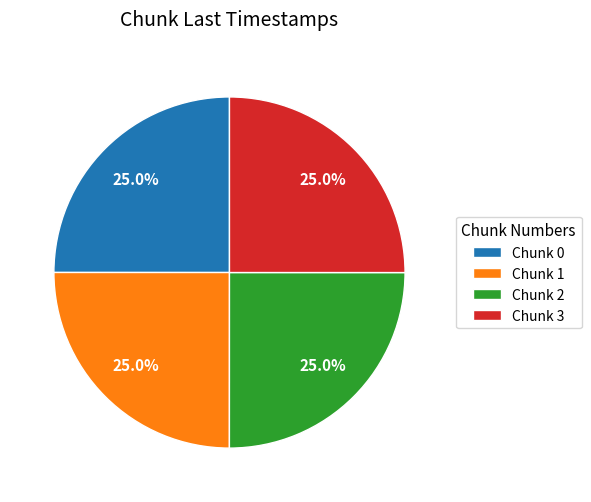

Combined, what portion of the pie is Chunk 2 and Chunk 3?

50.0%